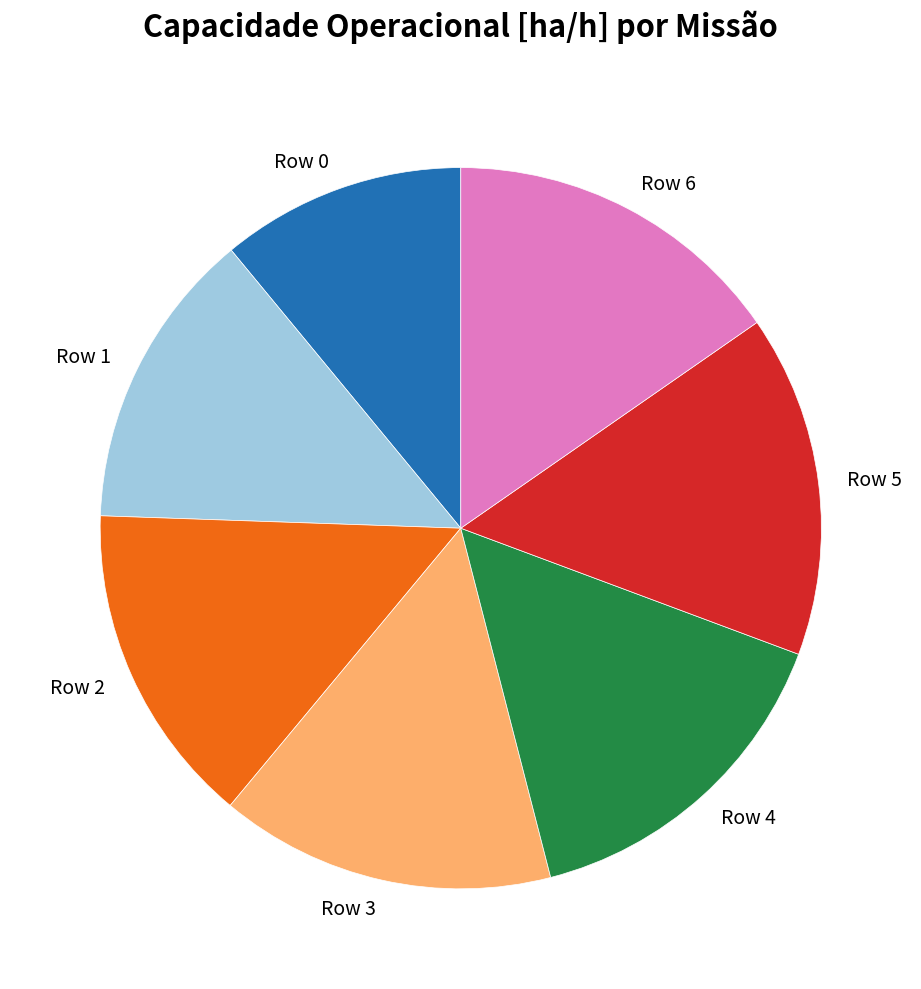

Between Row 6 and Row 0, which is larger?

Row 6